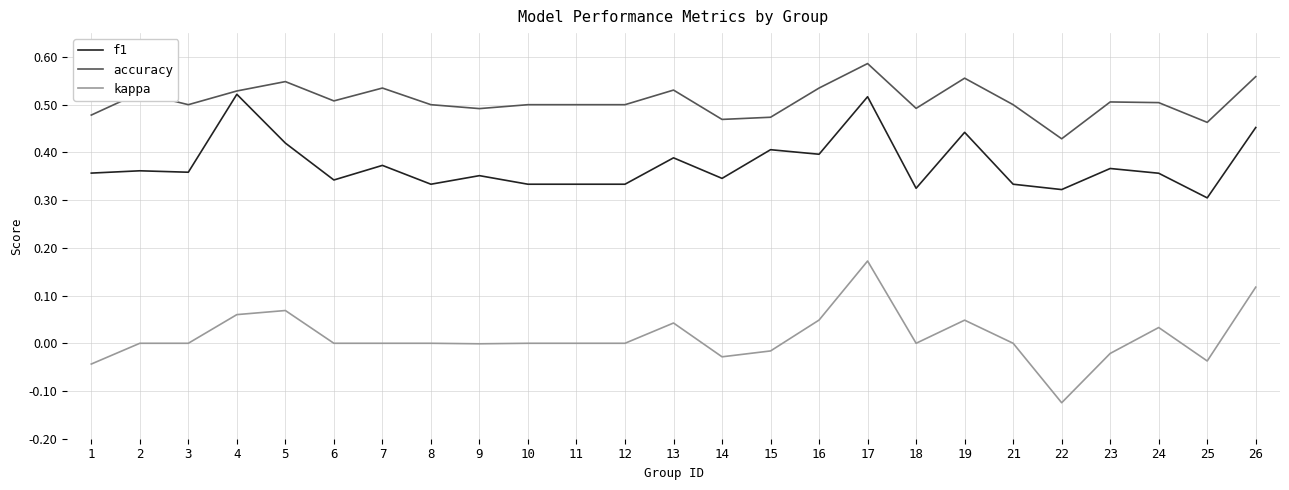

True or false: accuracy and kappa cross at least once.

False